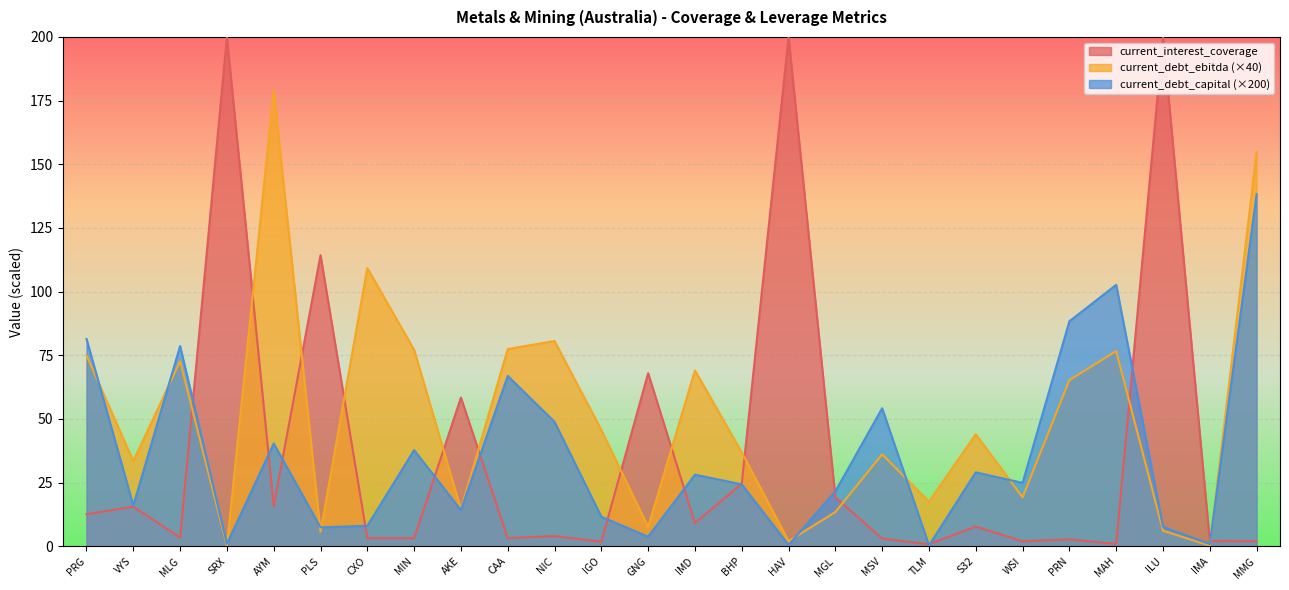

Rank the series at MGL from lowest to highest value.

current_debt_ebitda (×40), current_interest_coverage, current_debt_capital (×200)